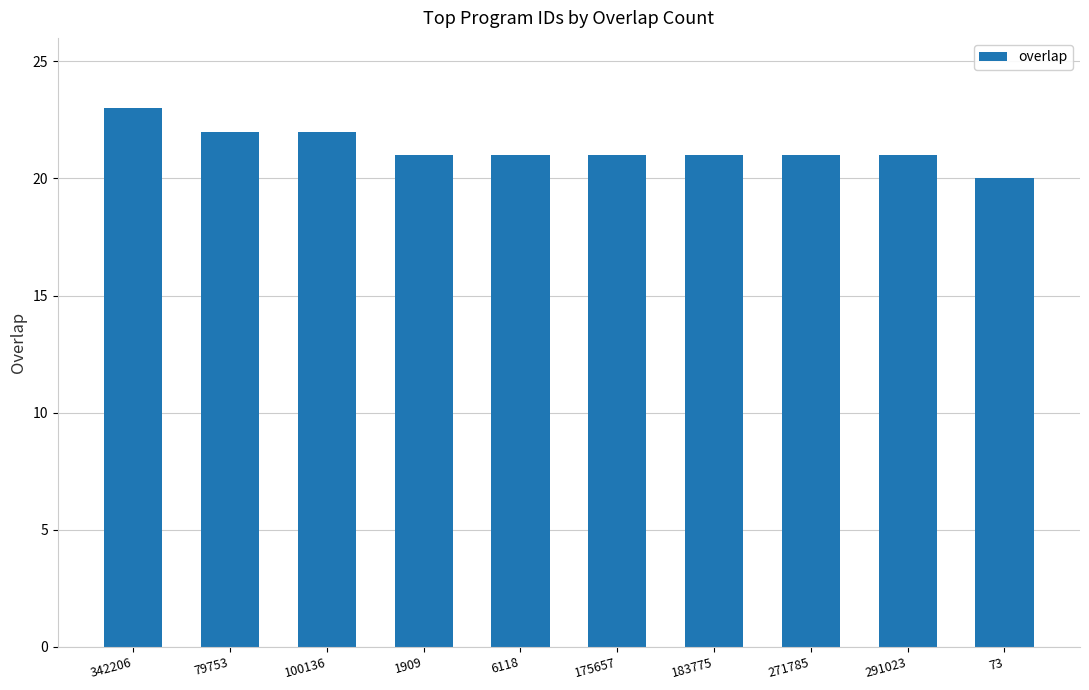

Read the value at 73.

20